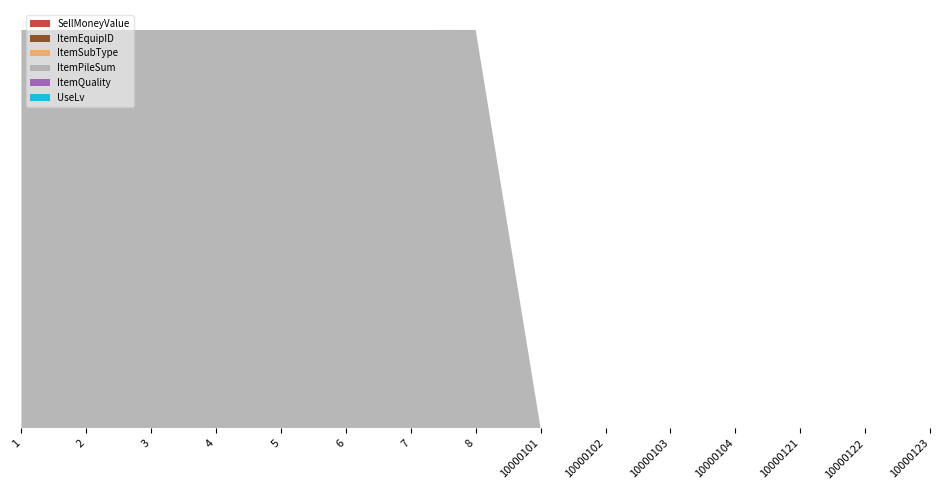

Reading left to right, extract all data points from this chart.

SellMoneyValue: 0	0	0	0	0	0	0	0	300	300	300	300	300	300	300
ItemEquipID: 0	0	0	0	0	0	0	0	0	0	0	0	0	0	0
ItemSubType: 0	0	0	0	0	0	0	120	6	6	6	6	6	6	6
ItemPileSum: 999999	999999	999999	999999	999999	999999	999999	999999	10	10	10	10	10	10	10
ItemQuality: 3	3	3	3	3	3	3	3	4	4	4	4	4	4	4
UseLv: 0	0	0	0	0	0	0	0	0	0	0	0	0	0	0